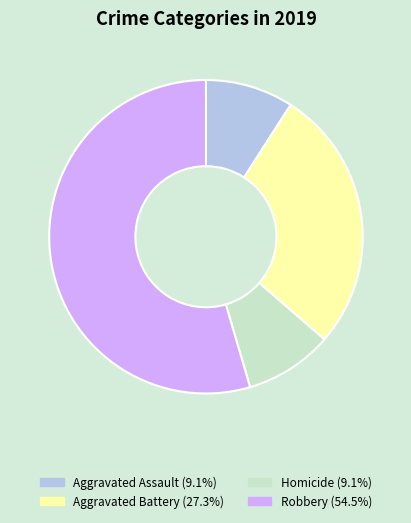

Does any single category account for the majority?

Yes